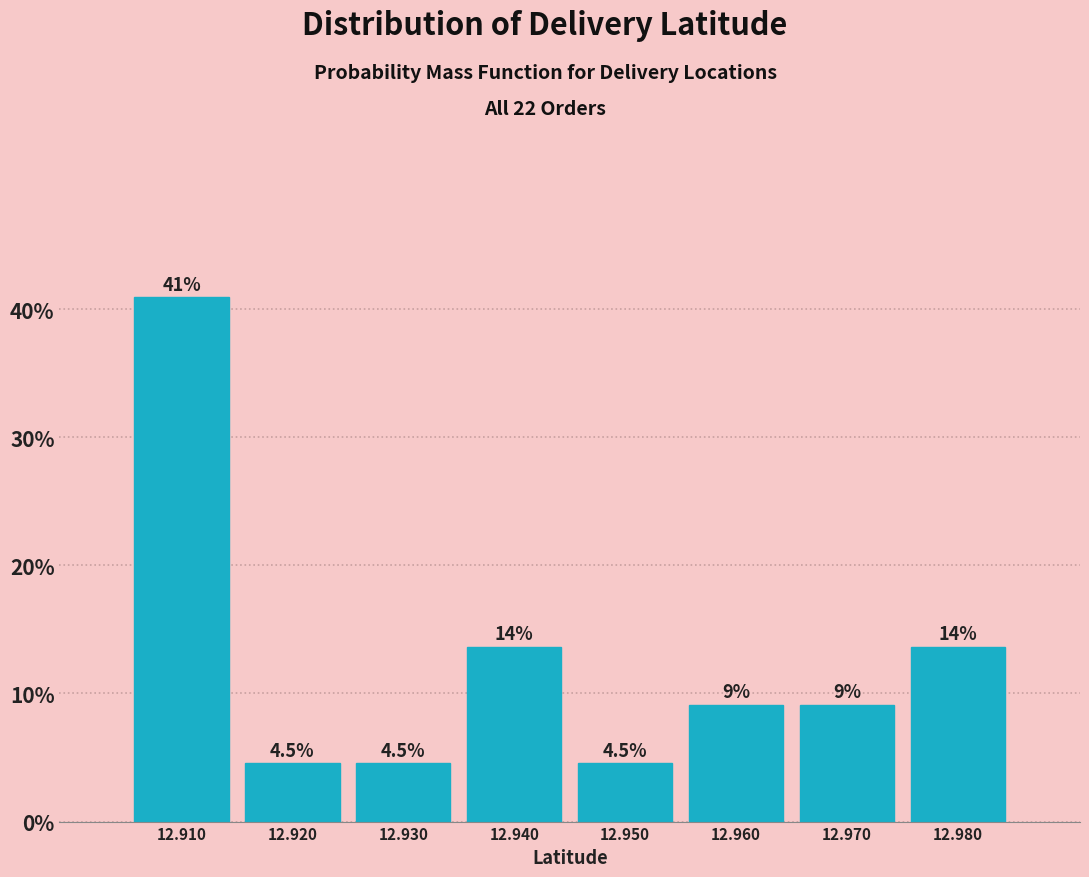

Over which range of the x-axis is the bar tallest?

12.905 to 12.915